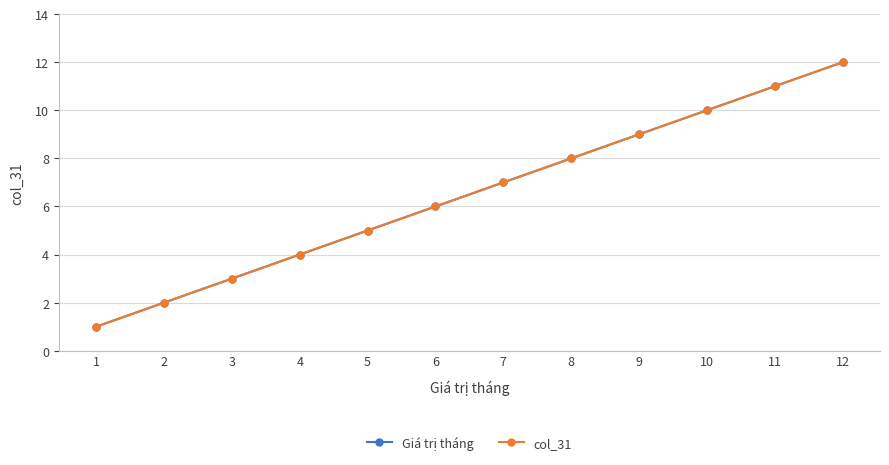

Is it true that Giá trị tháng equals 3 at 2?

False